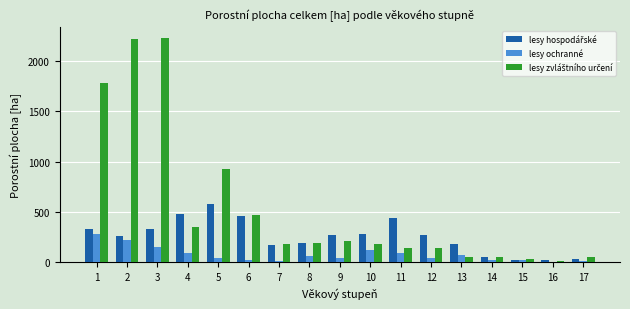

How many groups of bars are there?

17